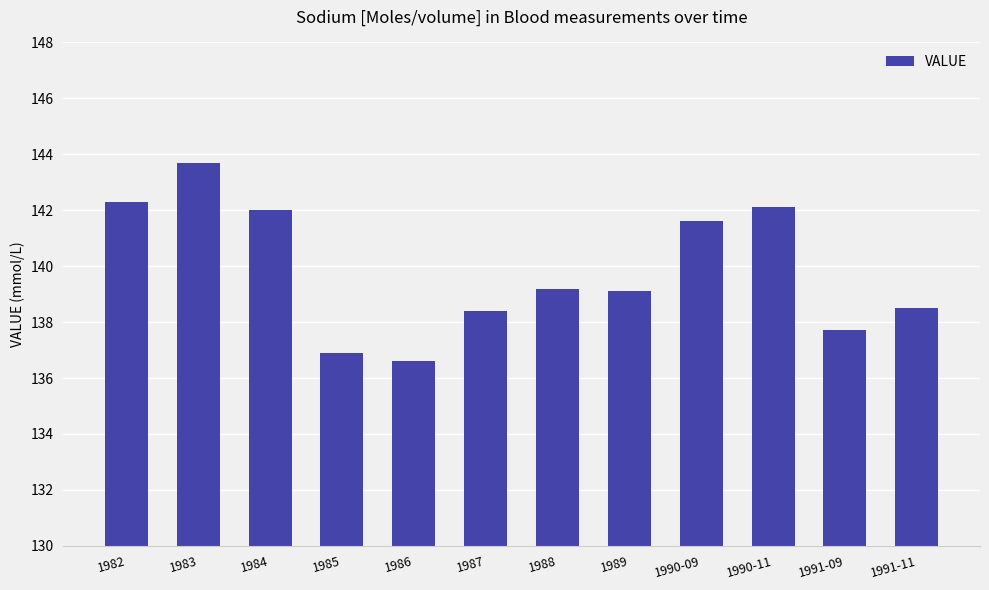

What is the label of the 6th bar from the left?

1987